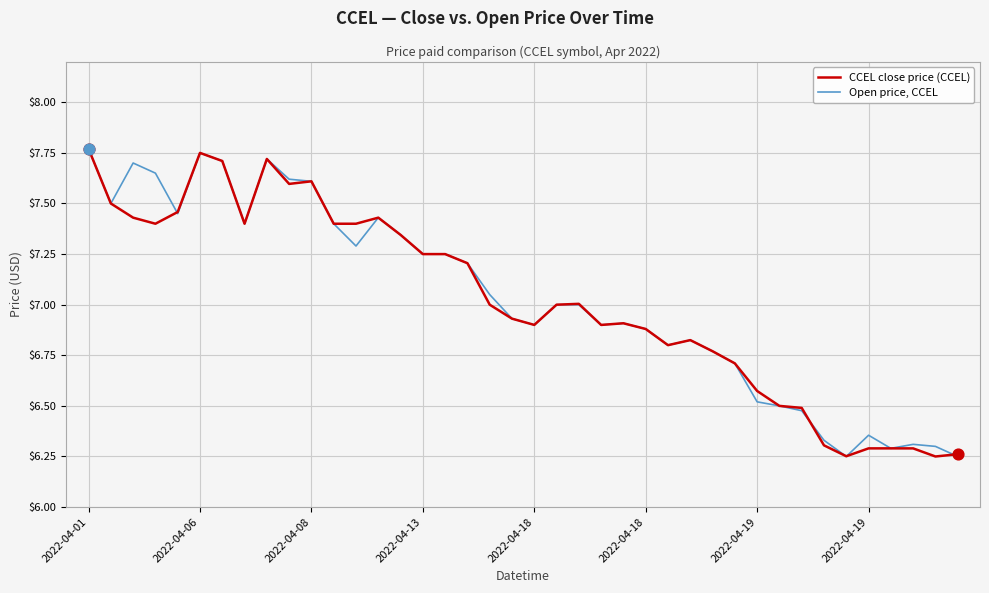

What are all the series names shown in the legend?

CCEL close price (CCEL), Open price, CCEL